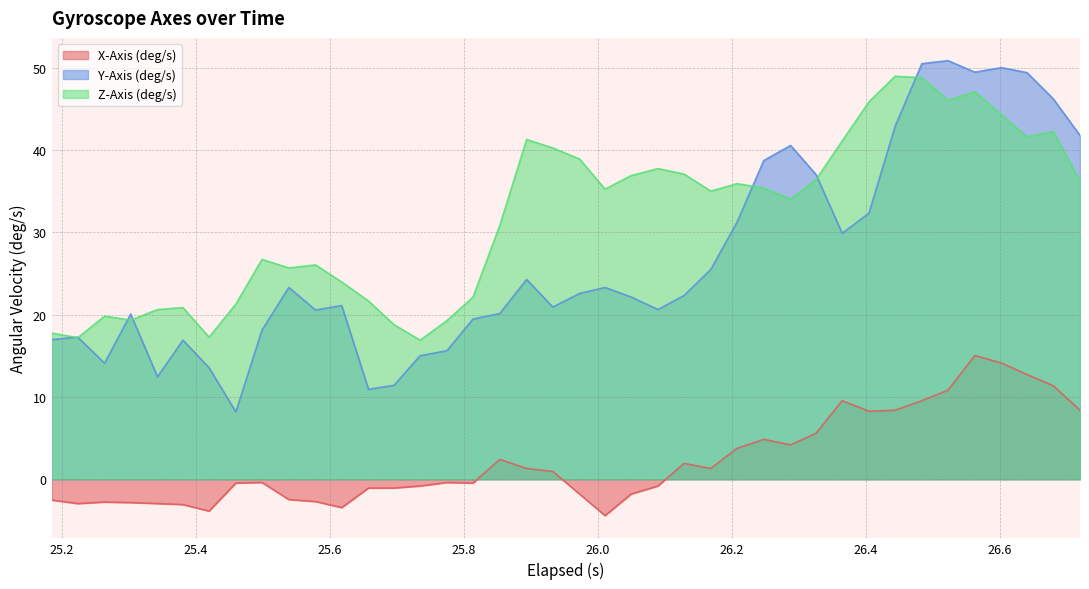

What is the greatest value displayed?

50.9